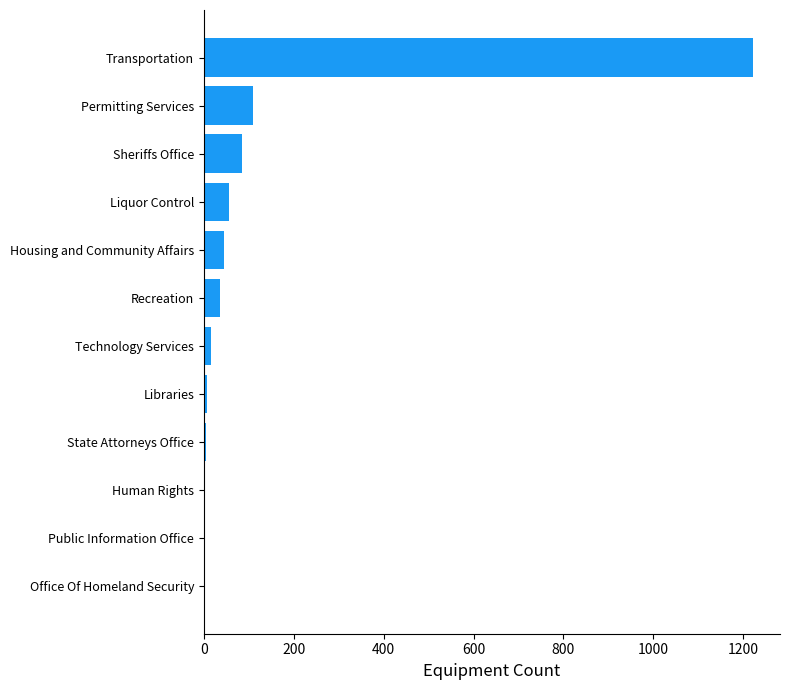

Is it true that the value at Housing and Community Affairs is 45?

True